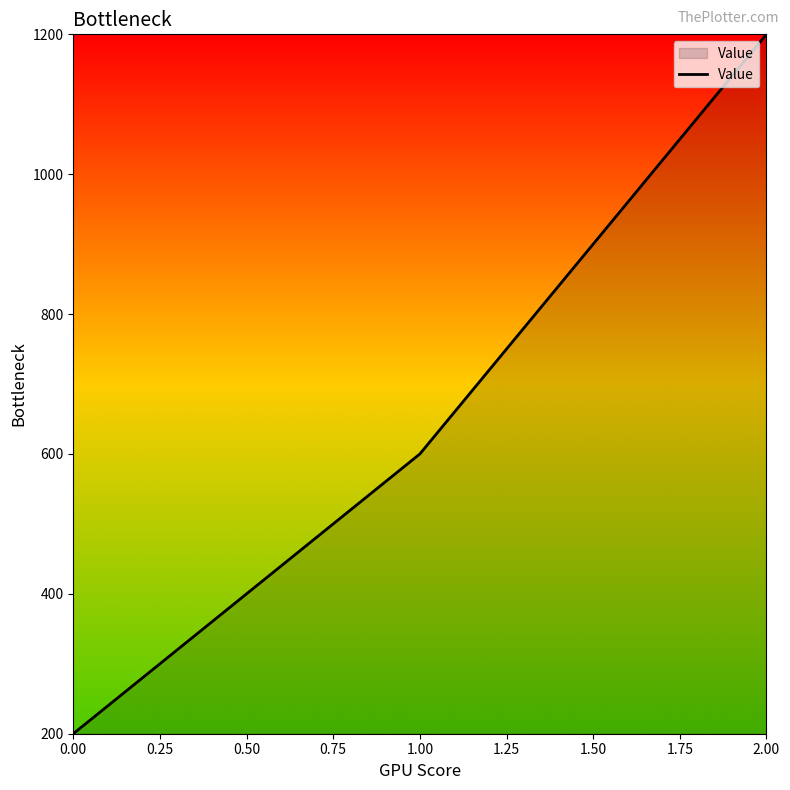

What is the difference between the maximum and second lowest values?

600